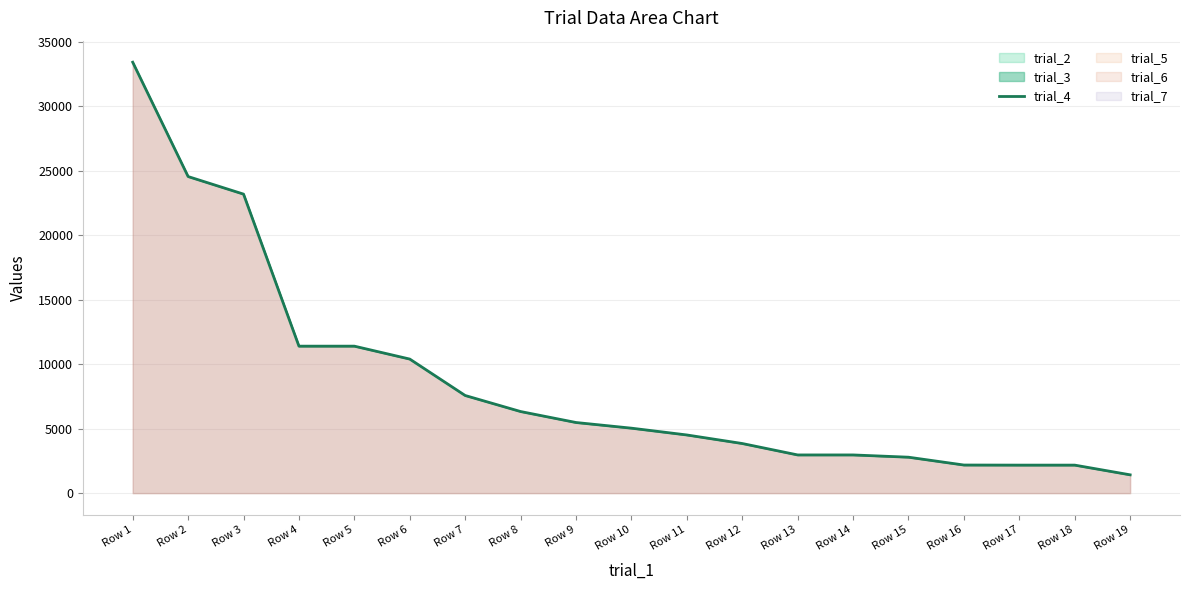

Which label corresponds to the smallest value in the chart?

Row 19